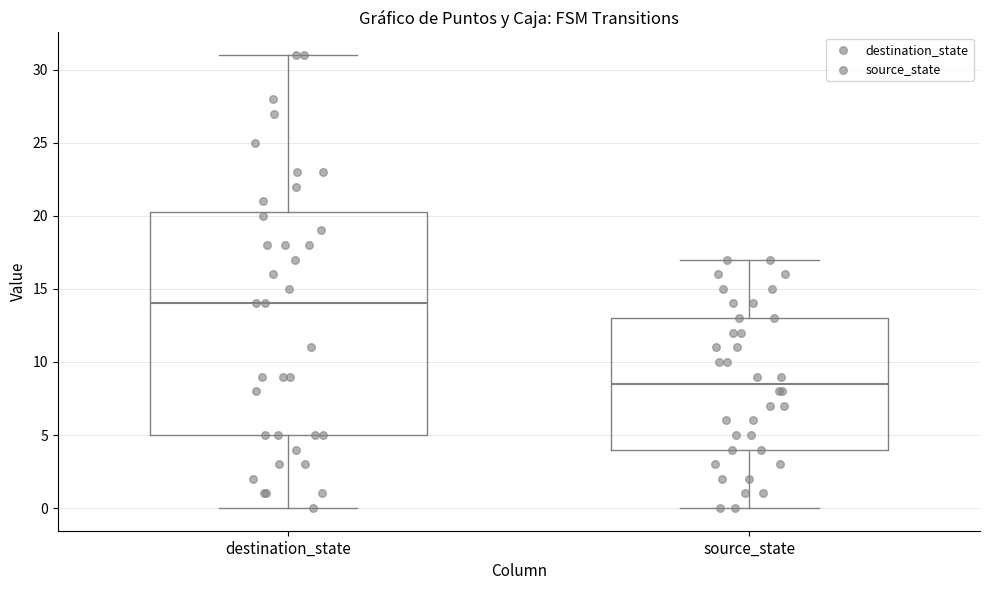

Reading left to right, transcribe this box plot: for each box, give where its median line is, the range the box spans, and where its two whiskers end, as read against the y-axis. The values are not printed on the chart, so give them approximately, as read against the axis.

destination_state: median 14.0, box 5.0 to 20.5, whiskers 0.0 to 31.0
source_state: median 8.5, box 4.0 to 13.0, whiskers 0.0 to 17.0